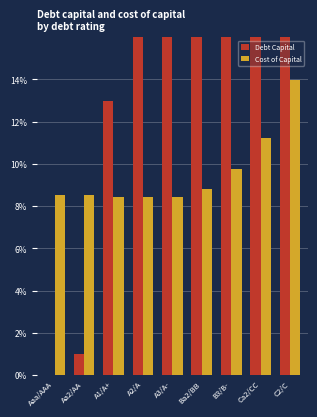

At which label is Cost of Capital closest to 0?

A2/A